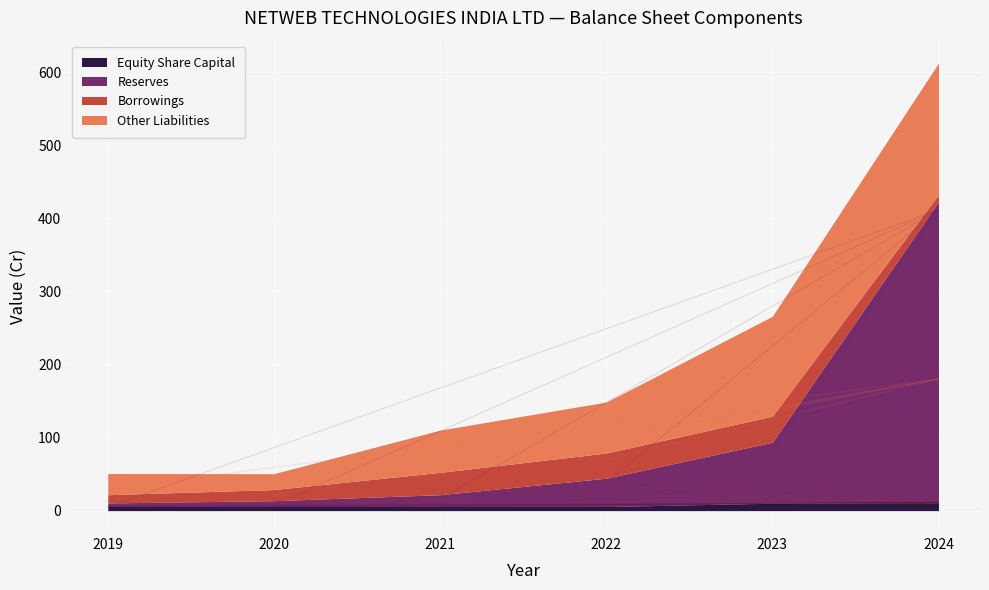

True or false: Other Liabilities has more than 0 points higher than both neighbors.

False